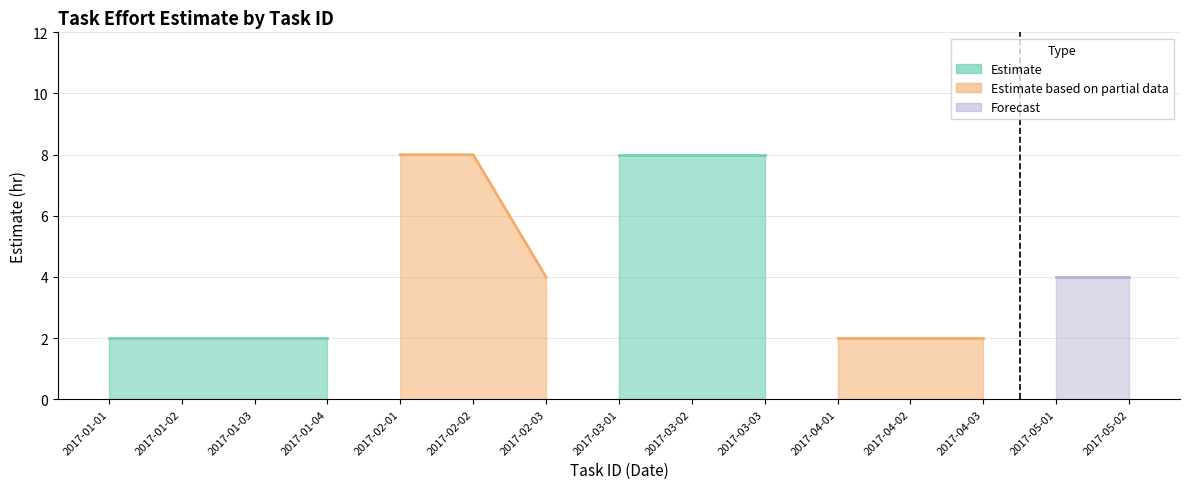

Is it true that the value at 2017-04-03 is 3?

False